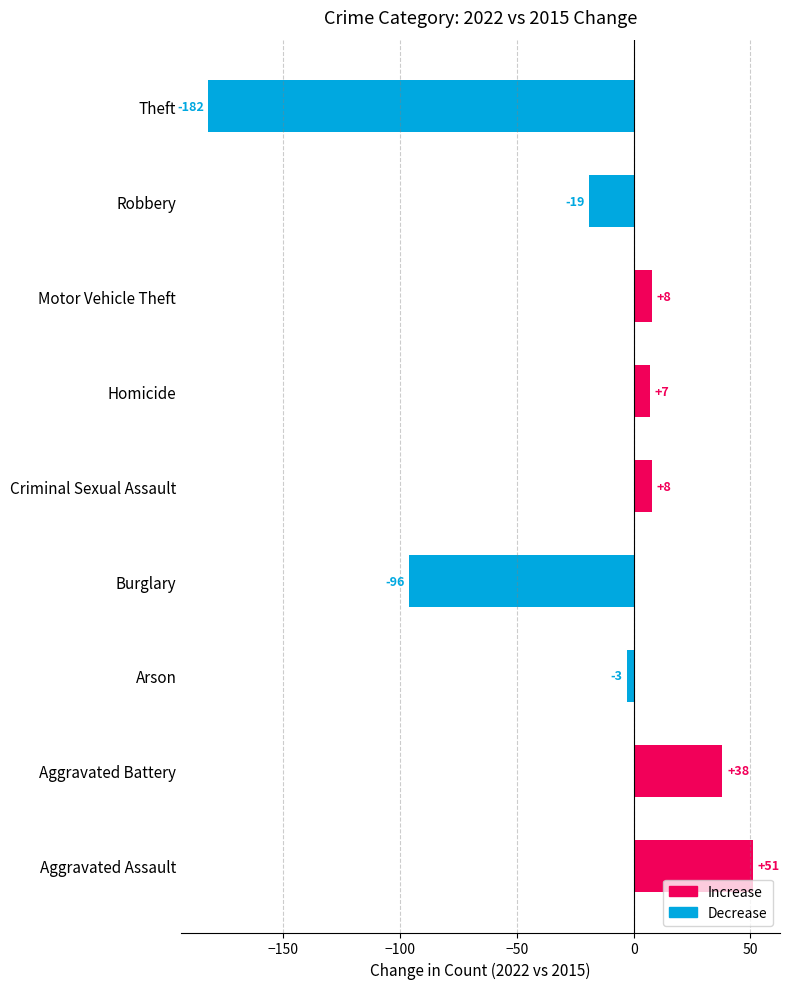

What is the approximate value at Robbery, to the nearest 5?

-20